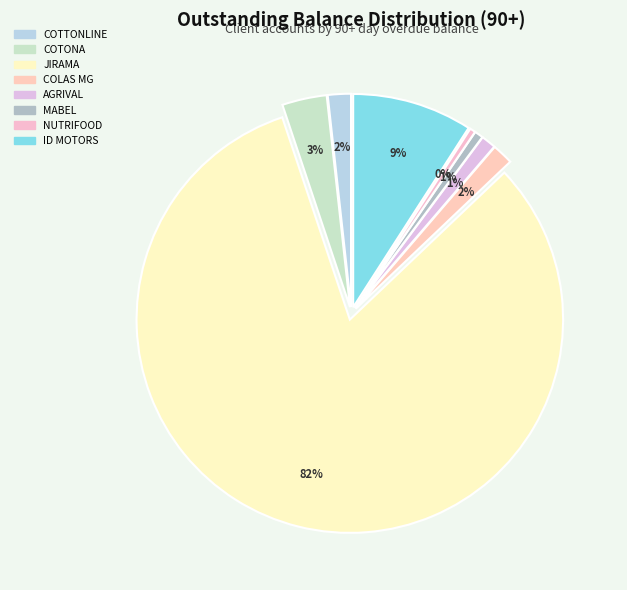

Combined, do COLAS MADAGASCAR SA and ID MOTORS account for over 50%?

No